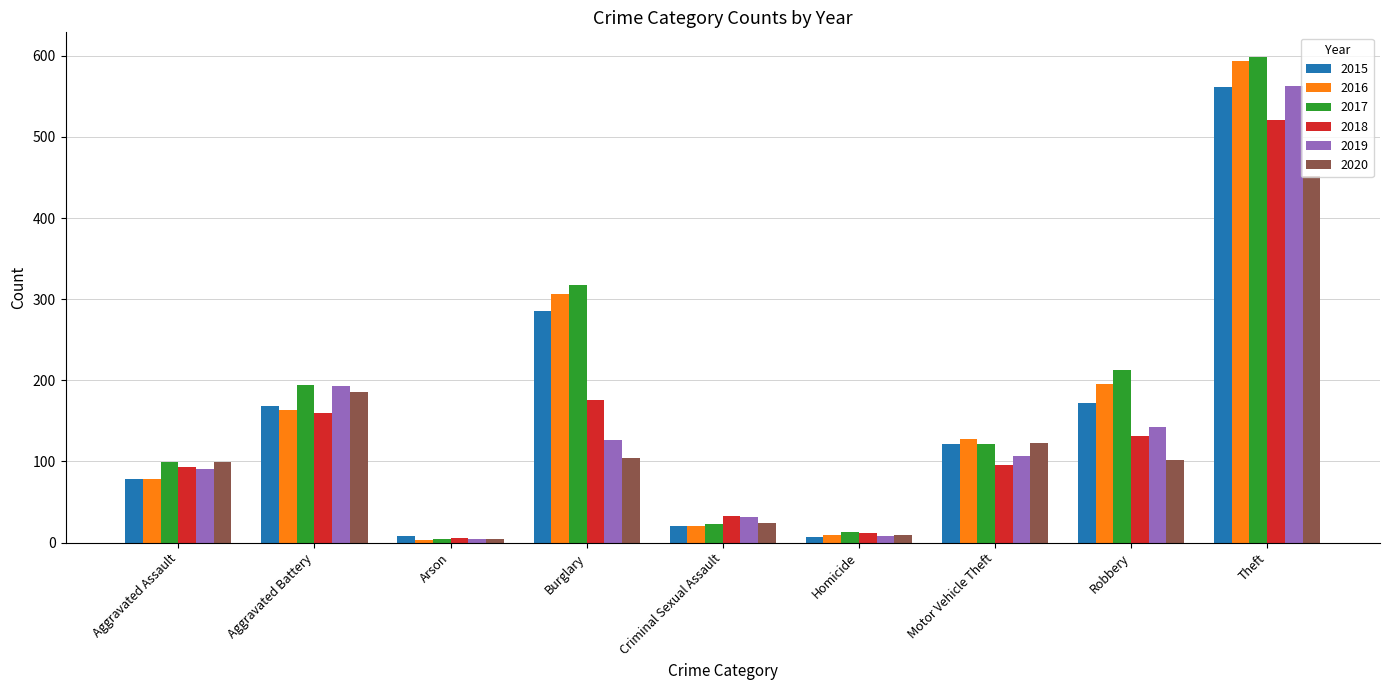

Is the value of 2018 at Theft greater than the value of 2016 at Motor Vehicle Theft?

Yes